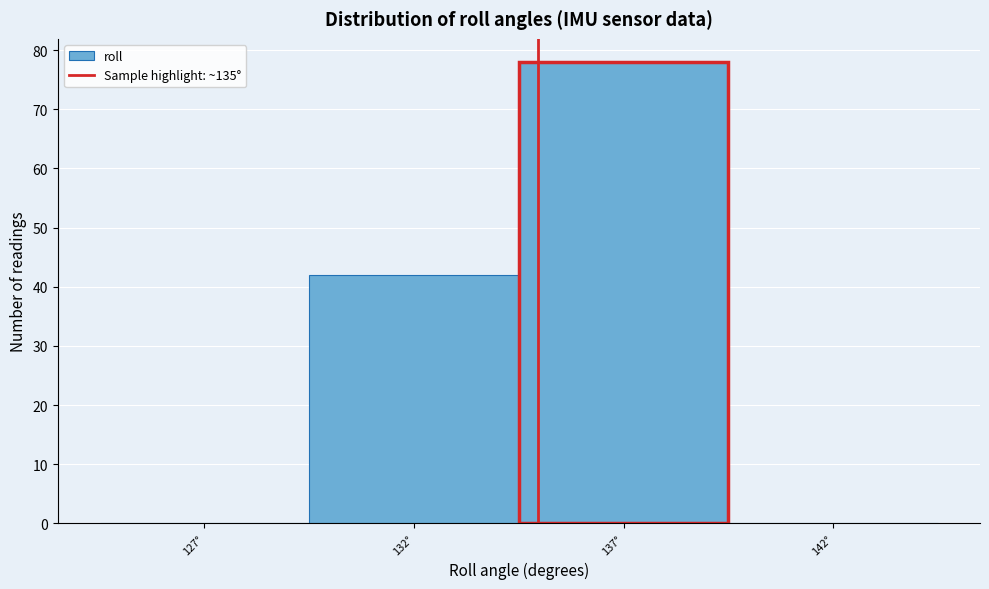

Reading left to right, transcribe this chart: for each bar, give the range it covers on the x-axis and its height. Neither the bar edges nor the heights are printed on the chart, so give them approximately, as read against the axes.

124.5 to 129.5: 0
129.5 to 134.5: 42
134.5 to 139.5: 78
139.5 to 144.5: 0